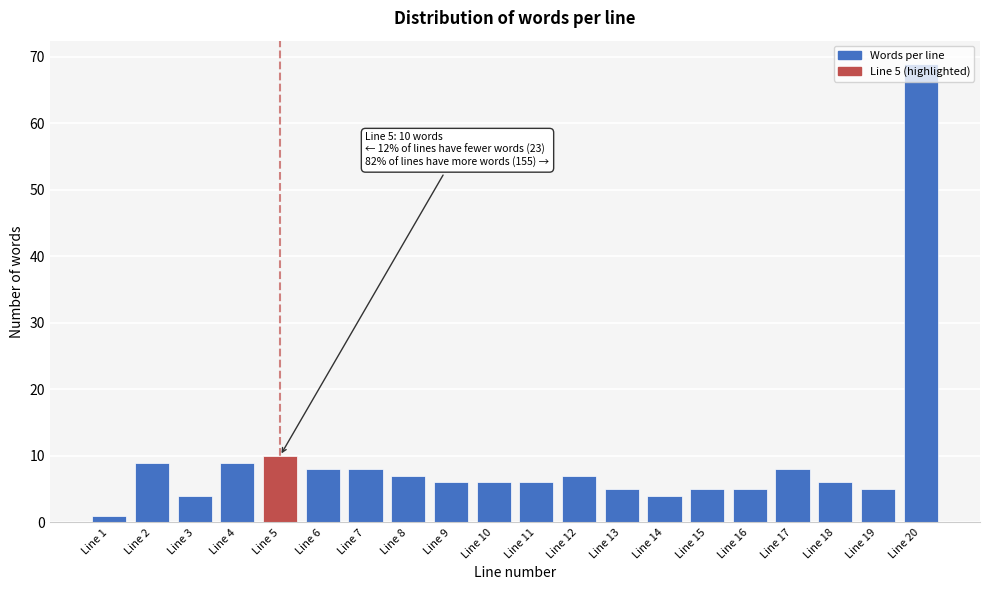

True or false: the data shows 8 at Line 16.

False